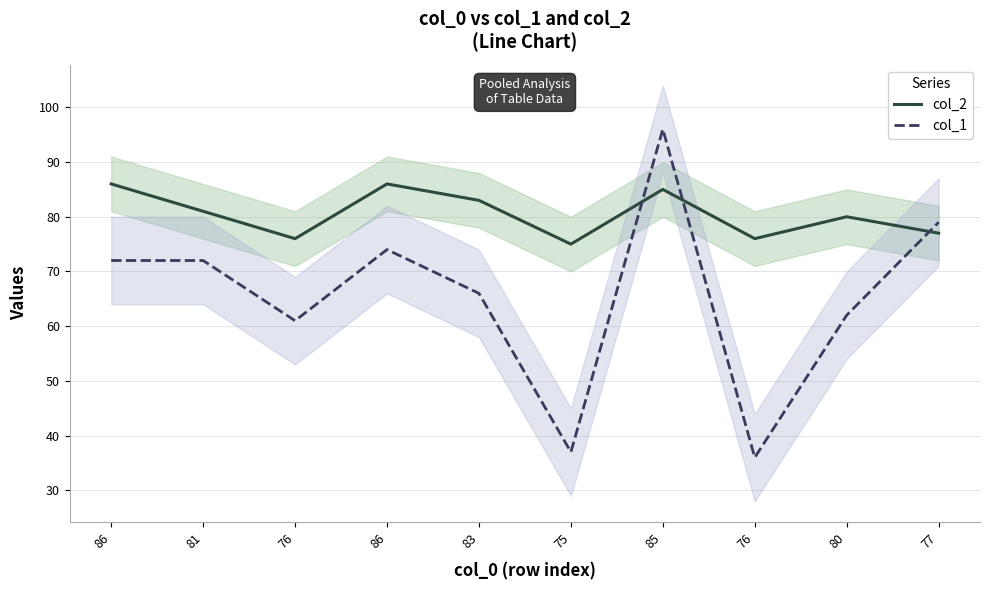

What is the greatest value displayed?

96